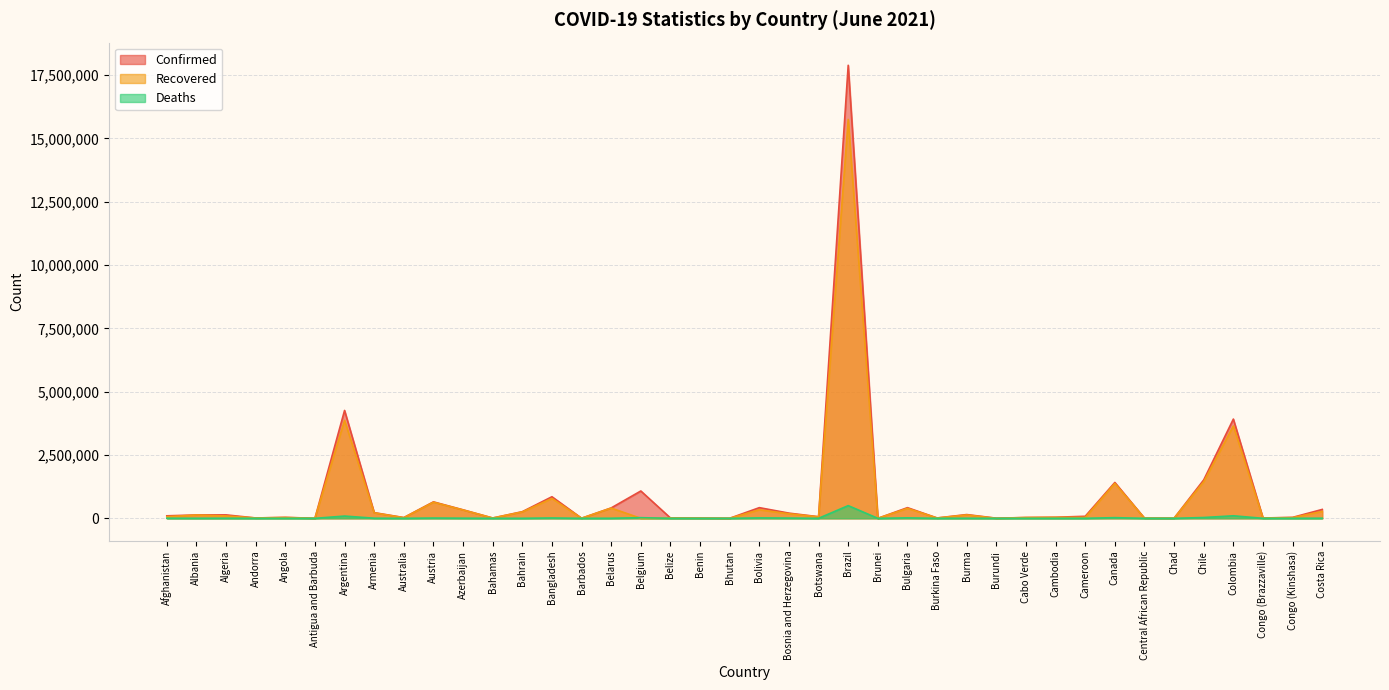

The Recovered series shows 1826507 at Canada. True or false?

False